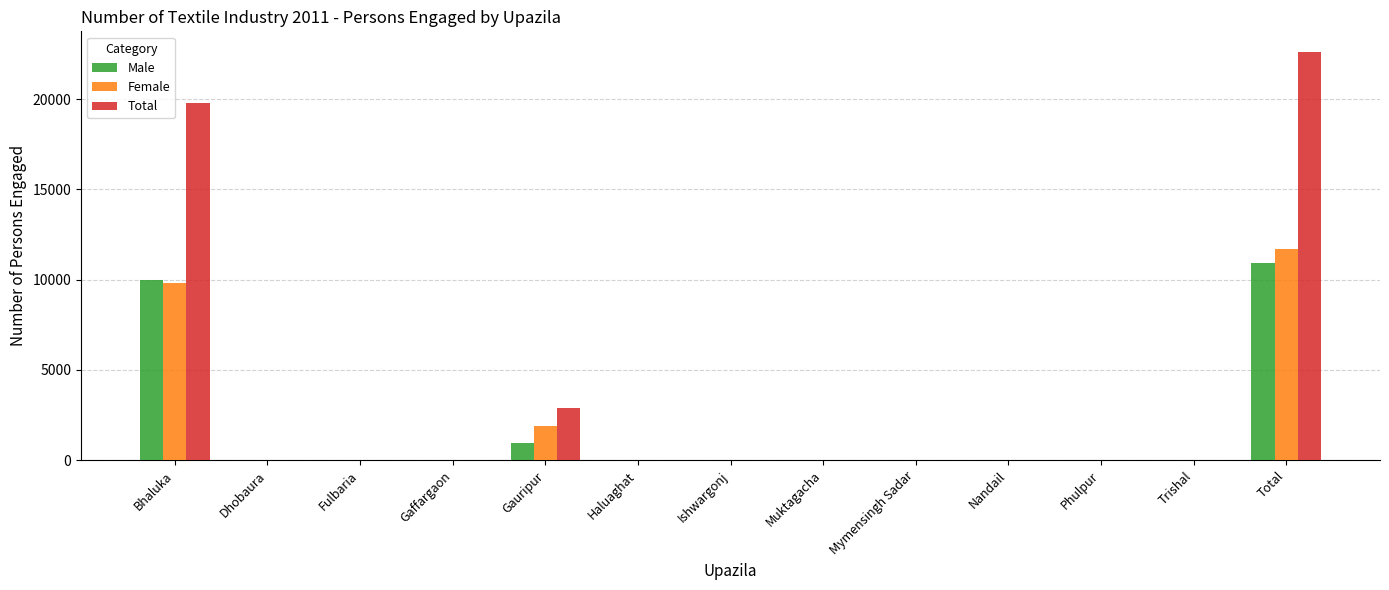

How many groups of bars are there?

13